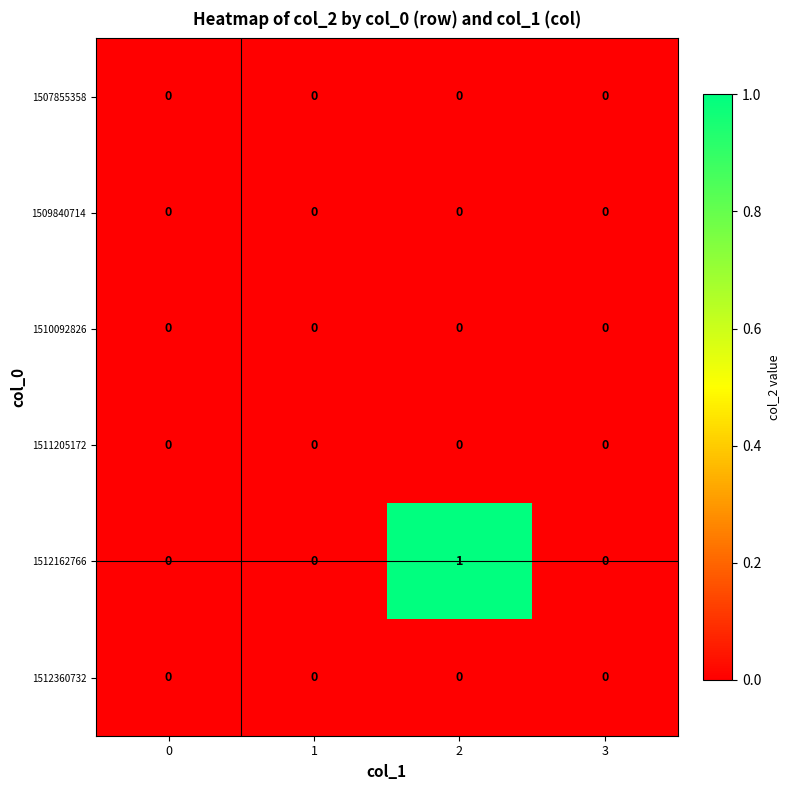

True or false: 1512360732 has a value of 0 at 3.

True